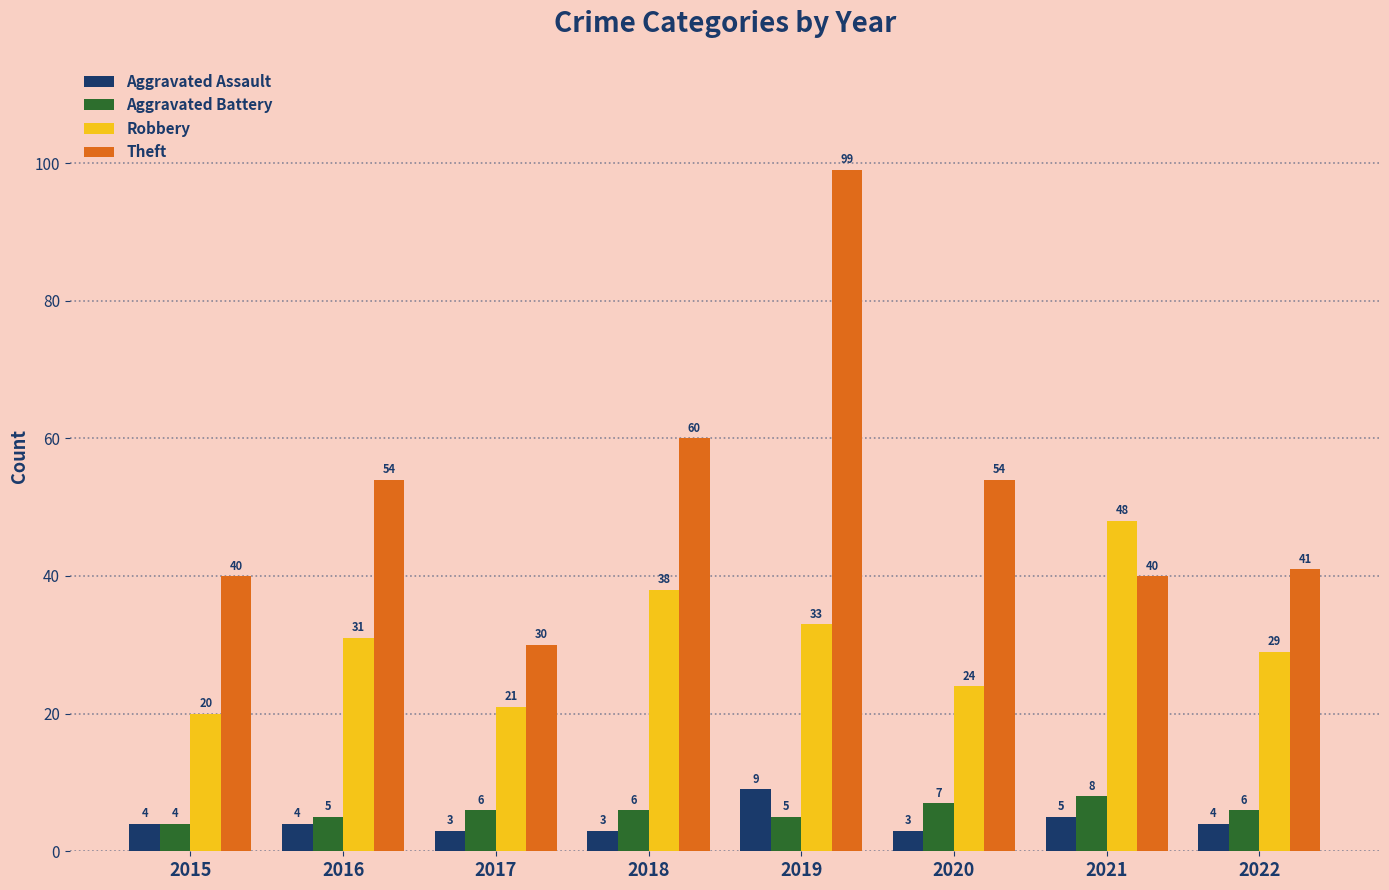

Where is Aggravated Assault nearest to the value 6?

2021